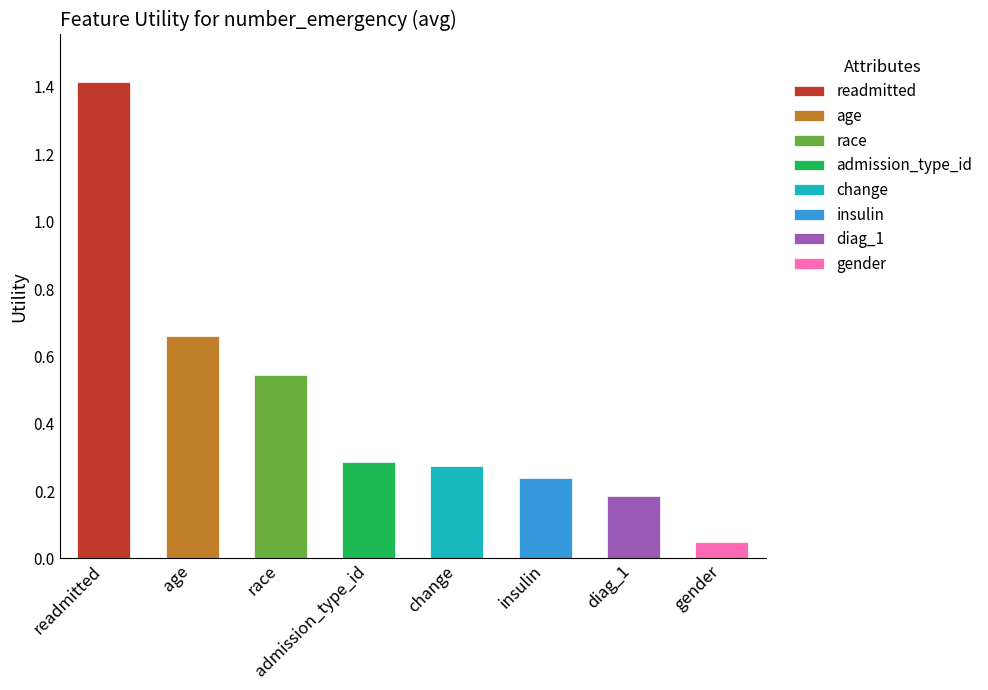

At which label is the value closest to 0?

gender